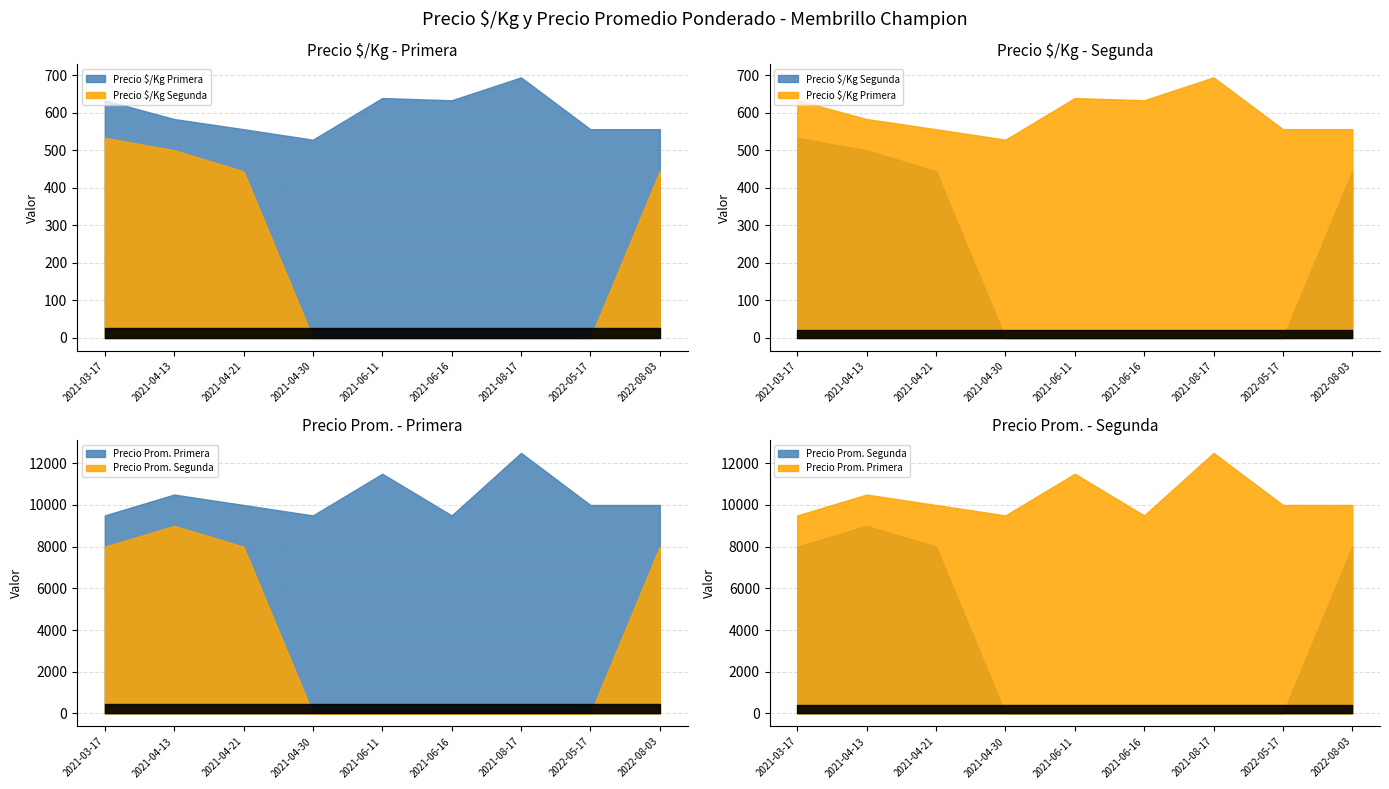

Which series changed the most between 2021-08-17 and 2022-05-17?

Precio promedio ponderado Primera